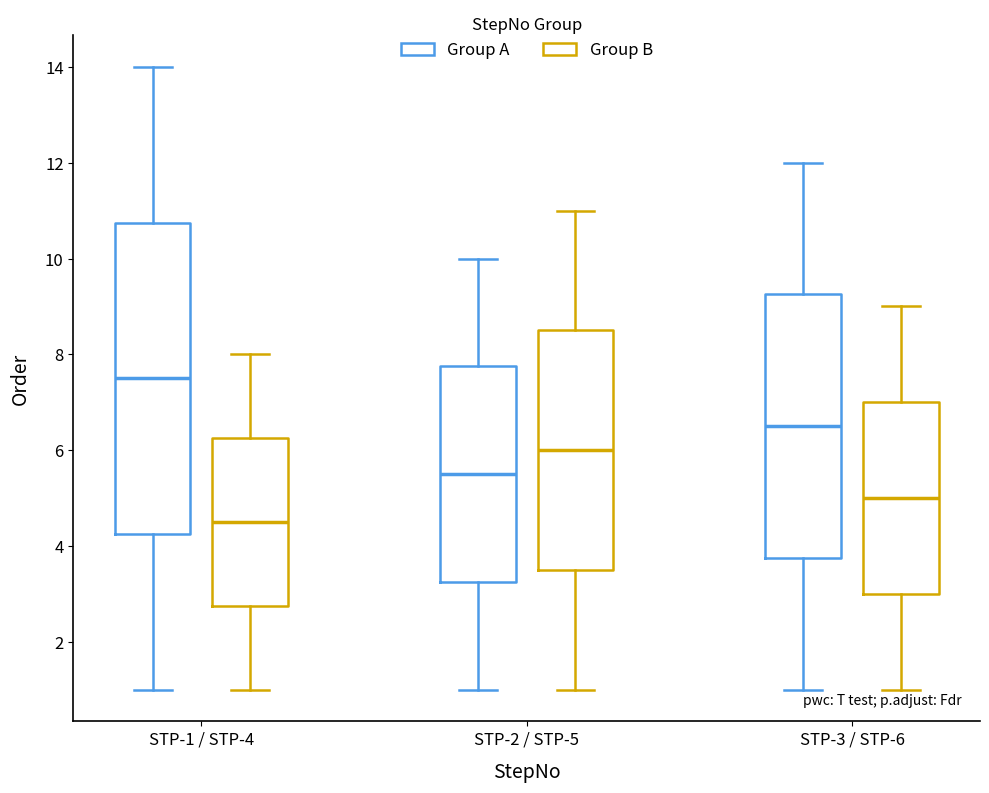

Where is the lower edge of the box for STP-1 / STP-4 (Group A) on the y-axis? The values are not printed on the chart, so give them approximately, as read against the axis.

4.2